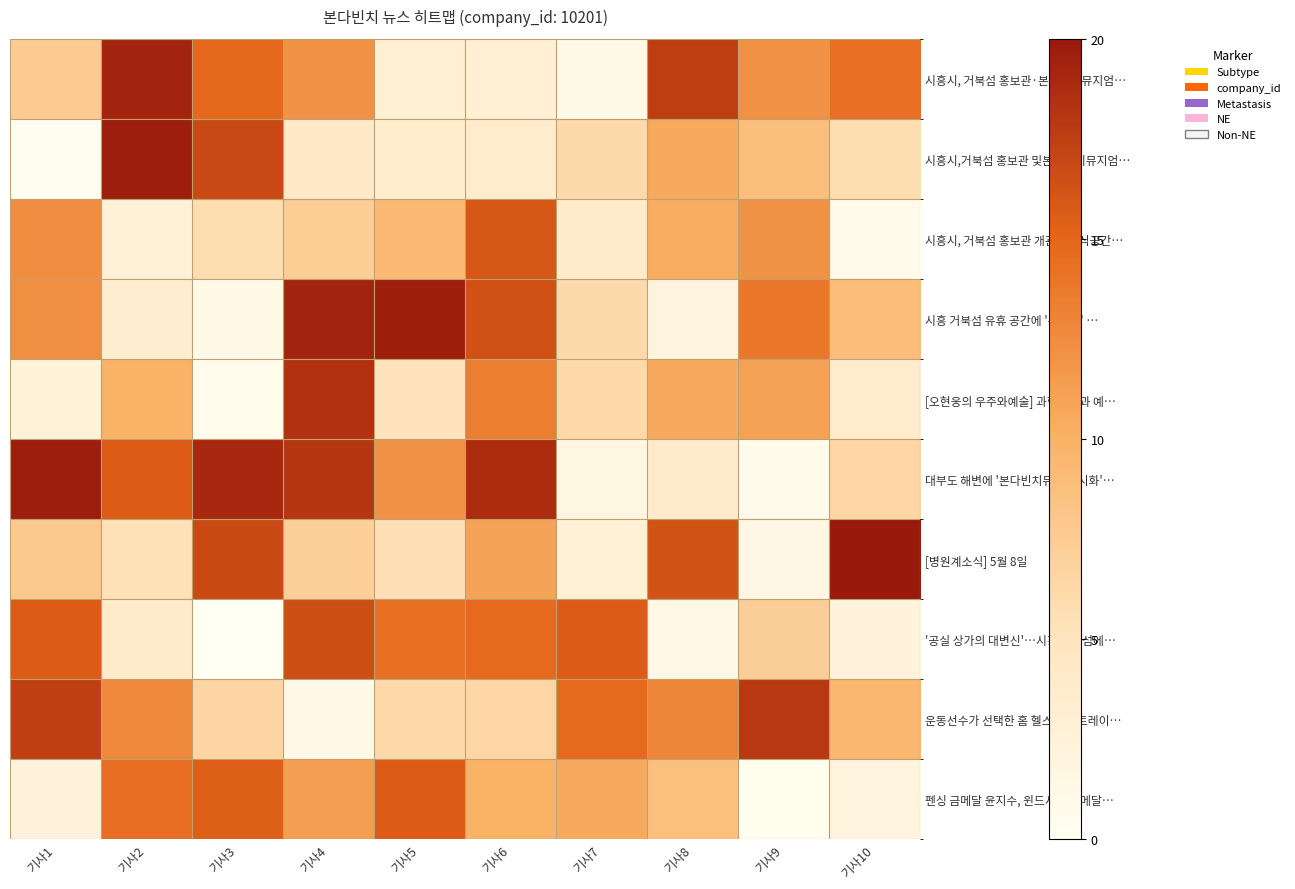

At how many categories does at least one series exceed 10?

10